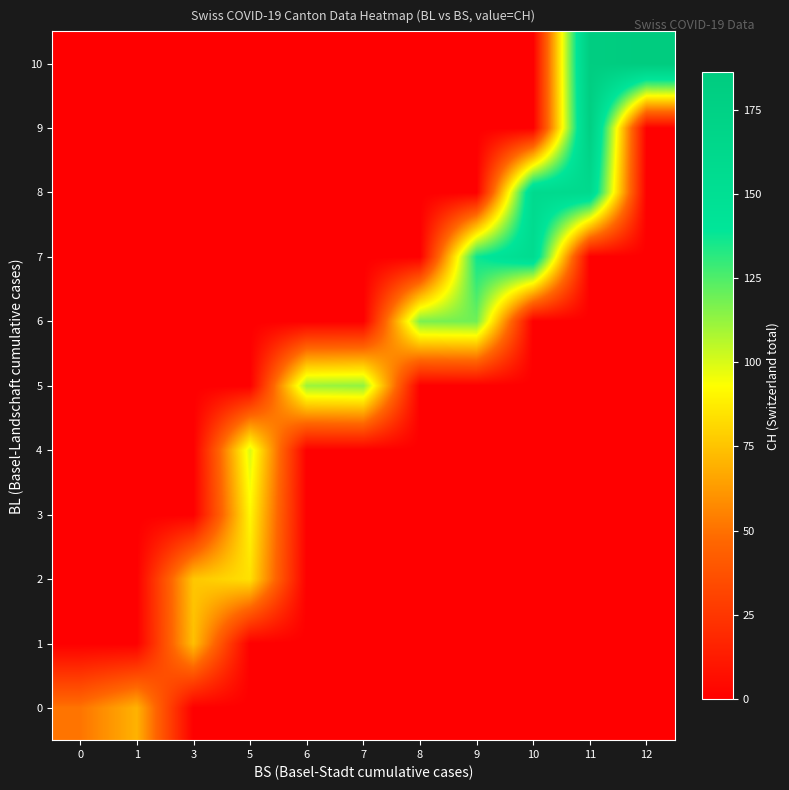

How many series are shown in this chart?

11